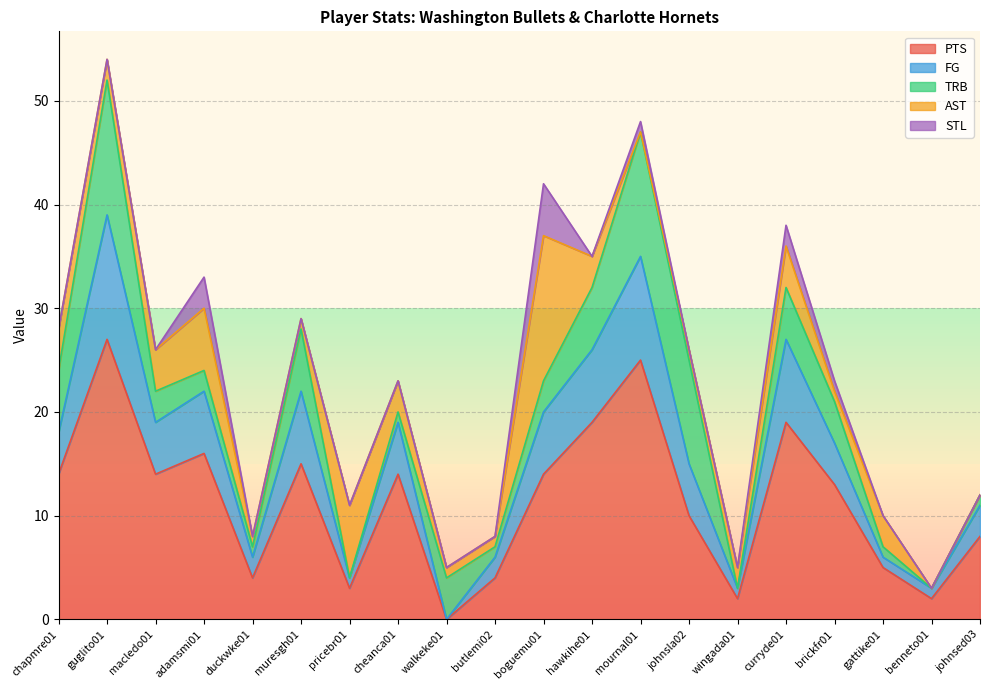

Reading left to right, what are all the values shown in this chart?

PTS: 14	27	14	16	4	15	3	14	0	4	14	19	25	10	2	19	13	5	2	8
FG: 4	12	5	6	2	7	1	5	0	2	6	7	10	5	1	8	4	1	1	3
TRB: 6	13	3	2	1	6	0	1	4	1	3	6	12	10	0	5	4	1	0	1
AST: 4	2	4	6	1	1	7	3	1	1	14	3	0	1	2	4	1	3	0	0
STL: 0	0	0	3	0	0	0	0	0	0	5	0	1	0	0	2	1	0	0	0